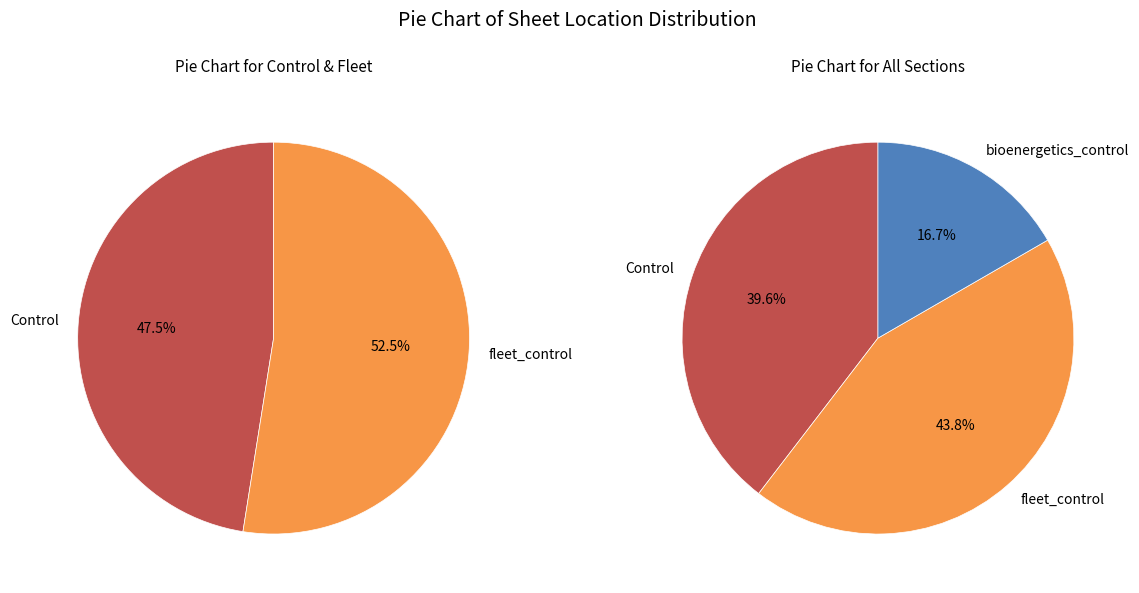

Which category has the smallest portion of the pie?

bioenergetics_control